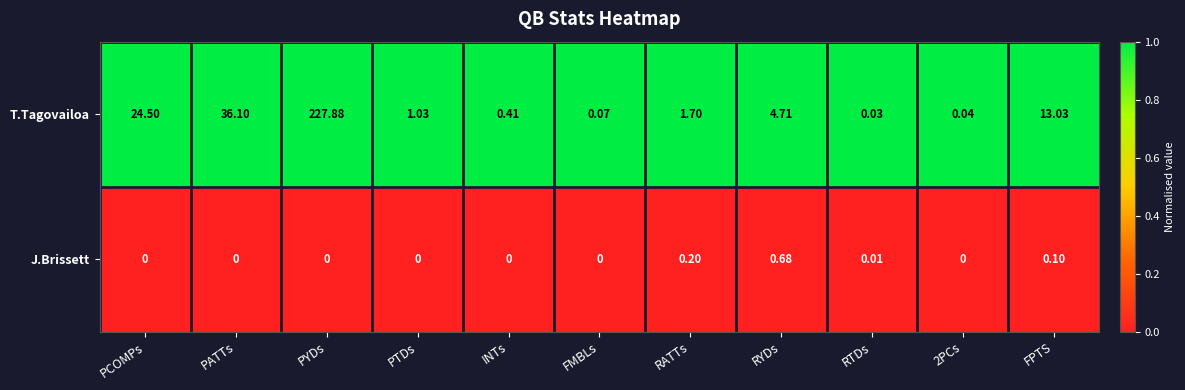

How many distinct data groups are displayed?

2